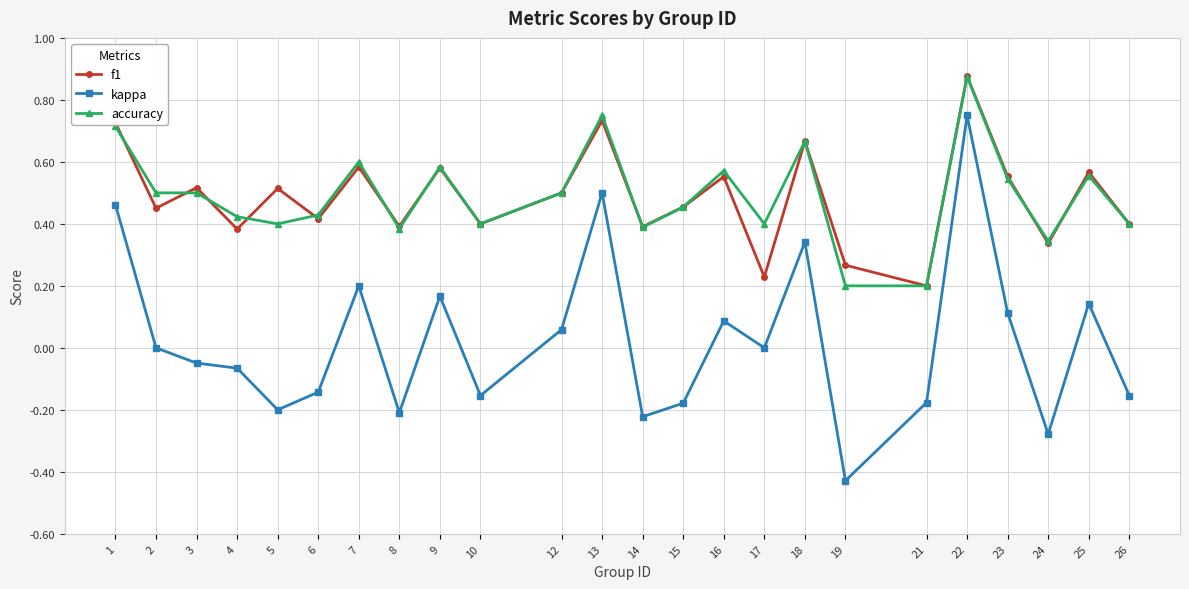

Is the value of kappa at 7 greater than the value of accuracy at 10?

No